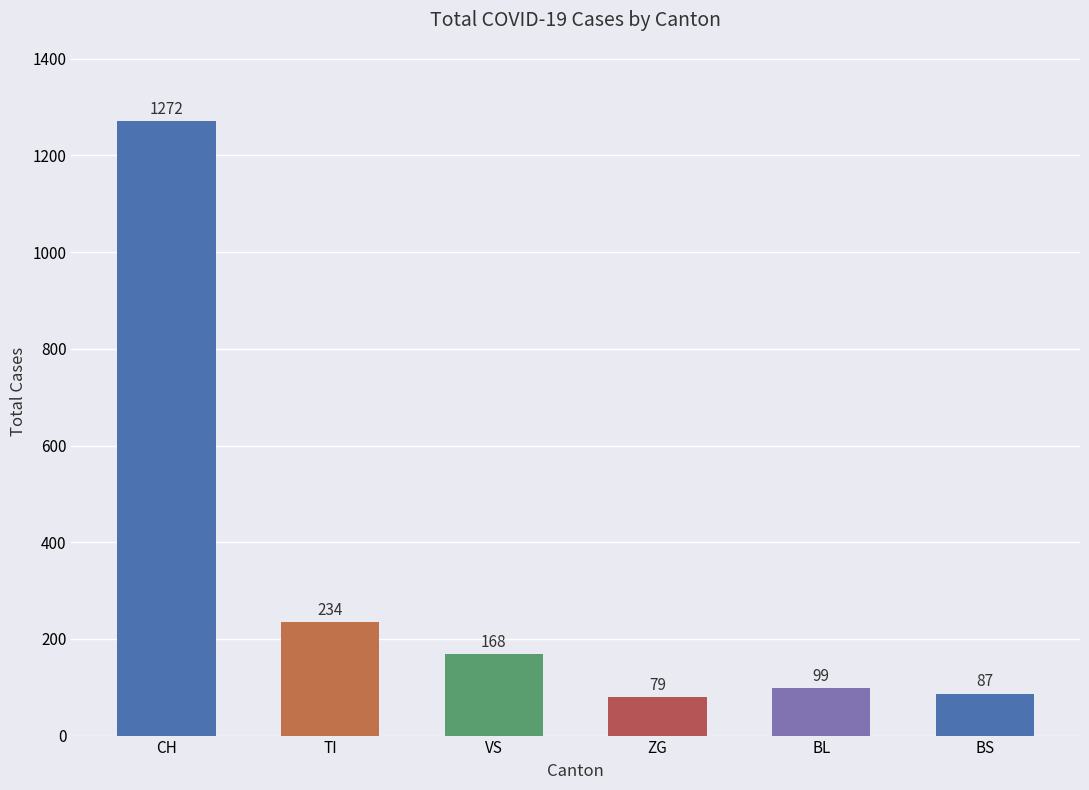

Does the chart contain stacked bars?

No